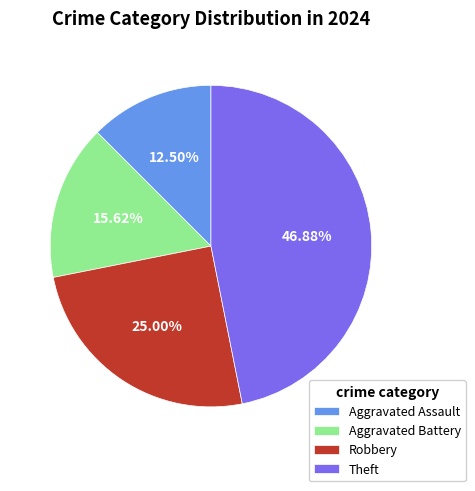

What is the largest slice in the pie chart?

Theft